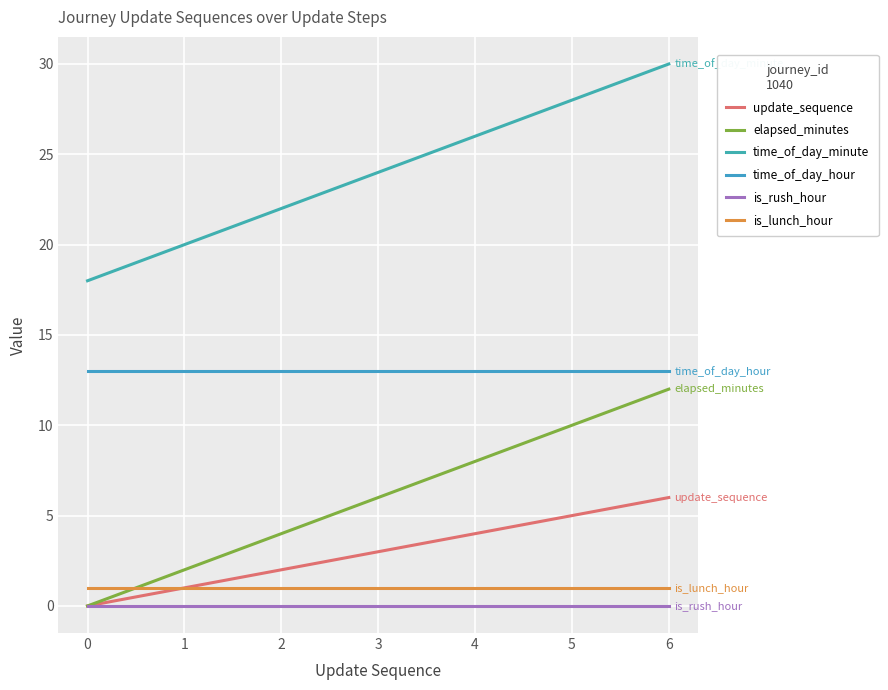

Is it true that time_of_day_minute equals 47 at 5?

False